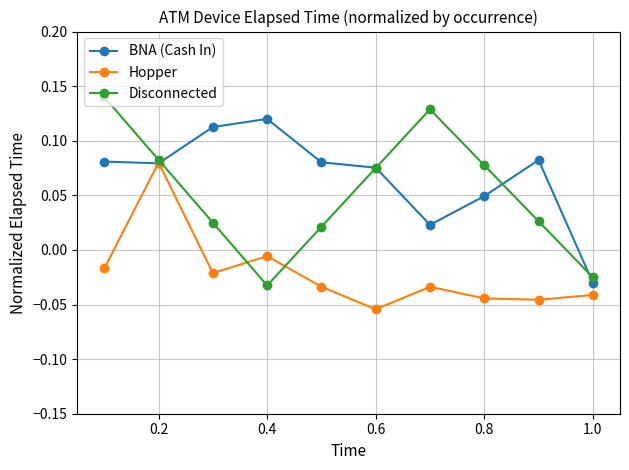

Does the chart have visible grid lines?

Yes